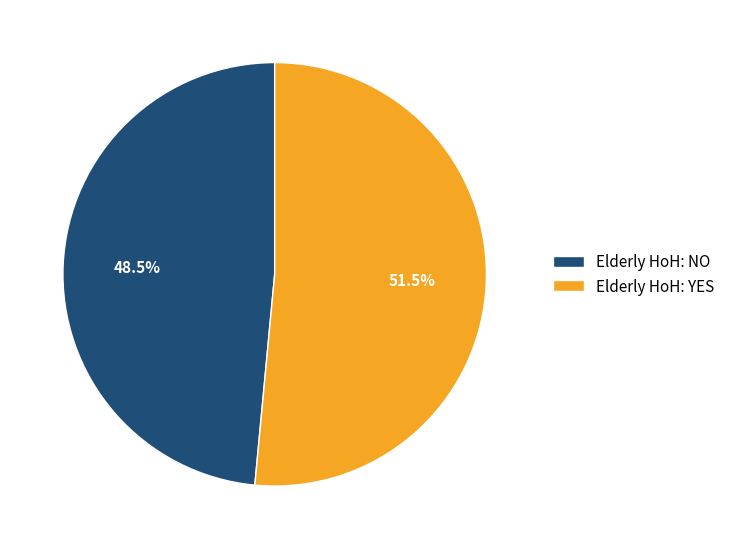

Rank the categories by value from highest to lowest.

Elderly HoH: YES, Elderly HoH: NO